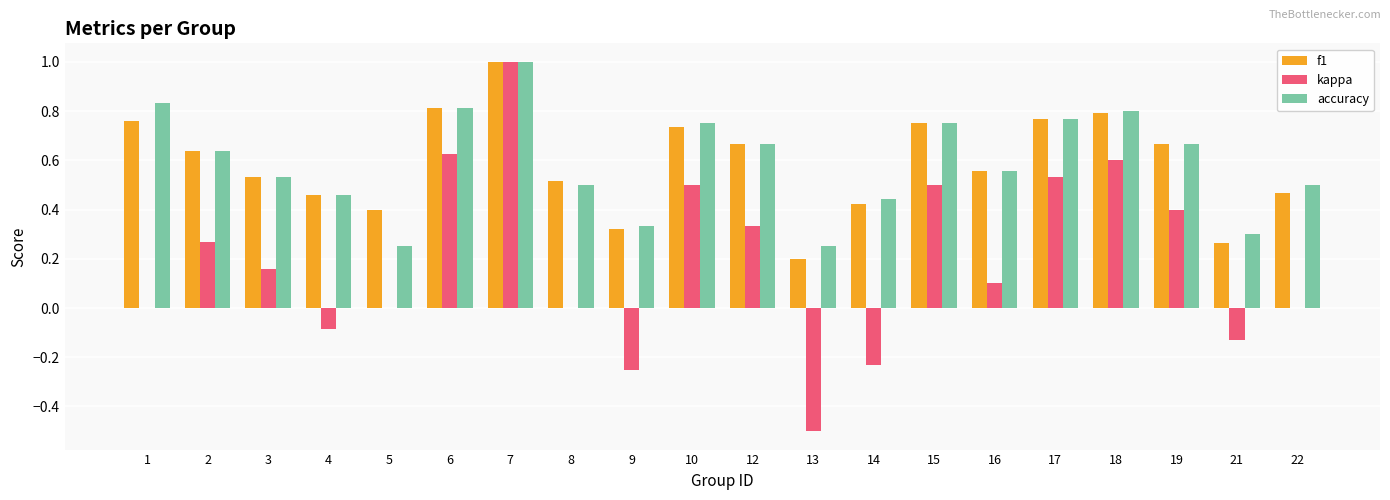

True or false: accuracy has a value of 0.9 at 12.

False